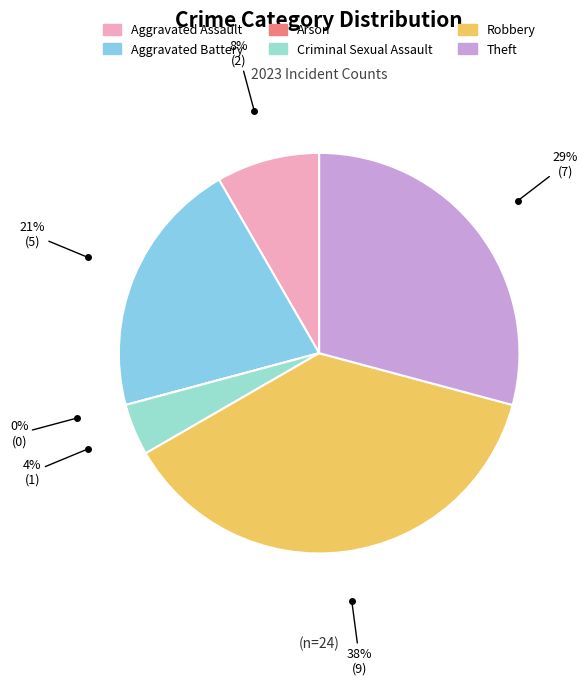

Which slice is the largest?

Robbery